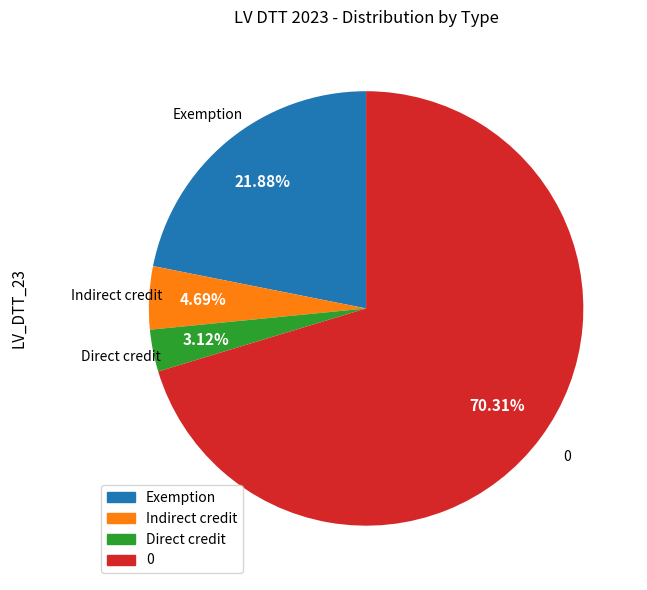

Is there any slice that represents more than half of the pie?

Yes